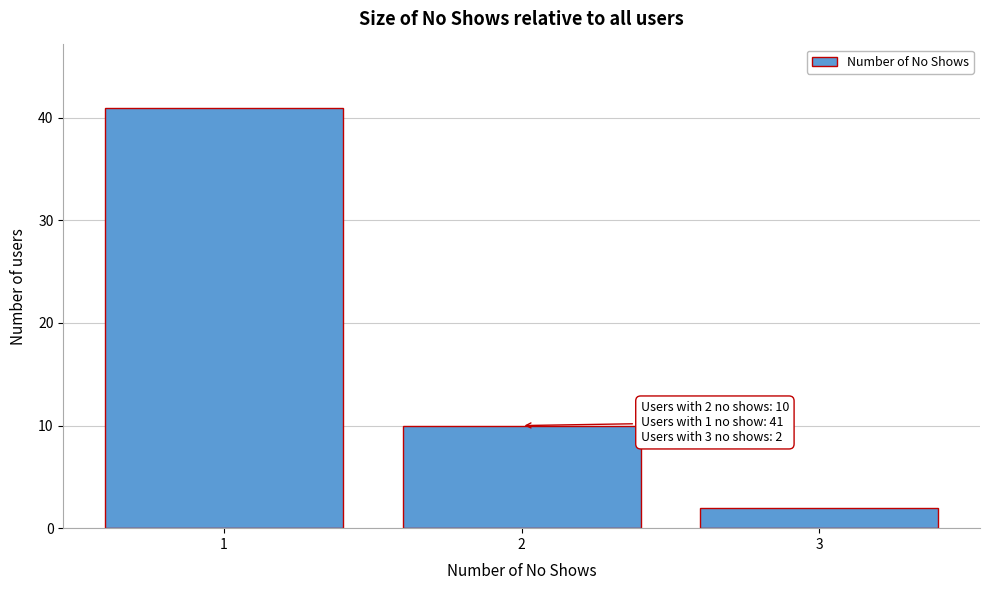

Reading left to right, what are all the values shown in this chart?

41	10	2